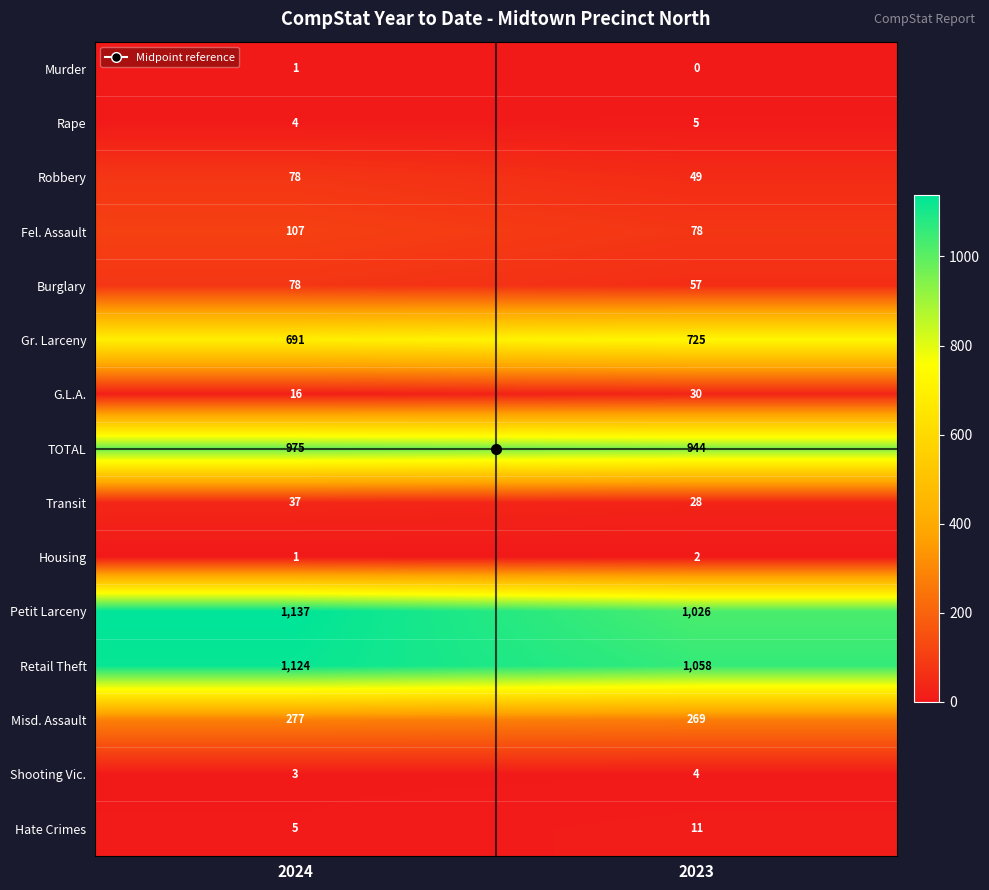

What is the total value across all series at 2024?

4534